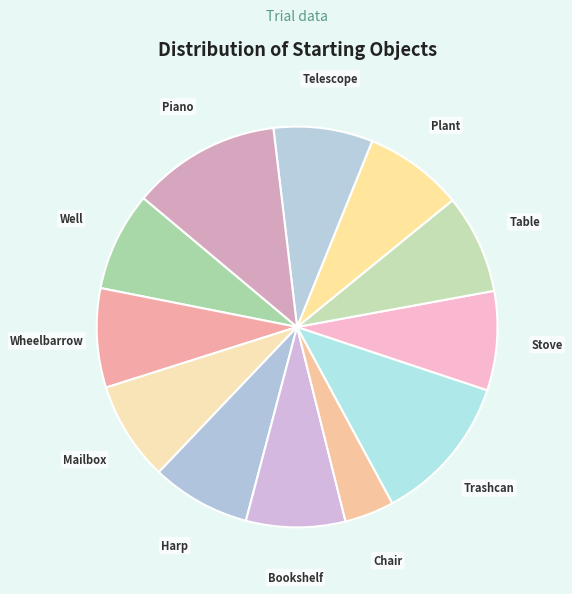

Count the number of slices in the pie.

12